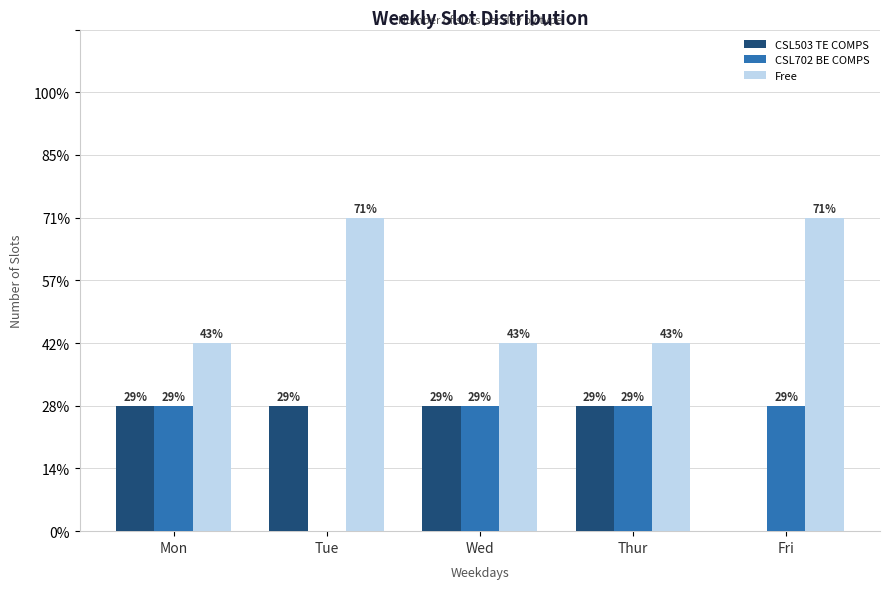

True or false: CSL702 BE COMPS has a value of 3 at Thur.

False